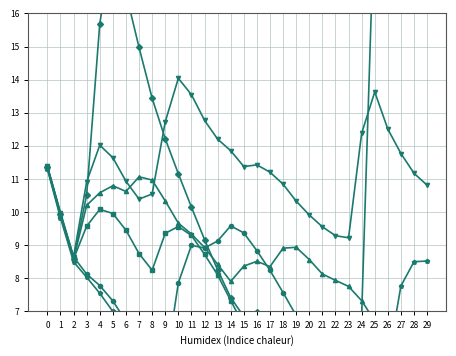

In col_6, how many points are higher than both neighbors (excluding endpoints)?

3